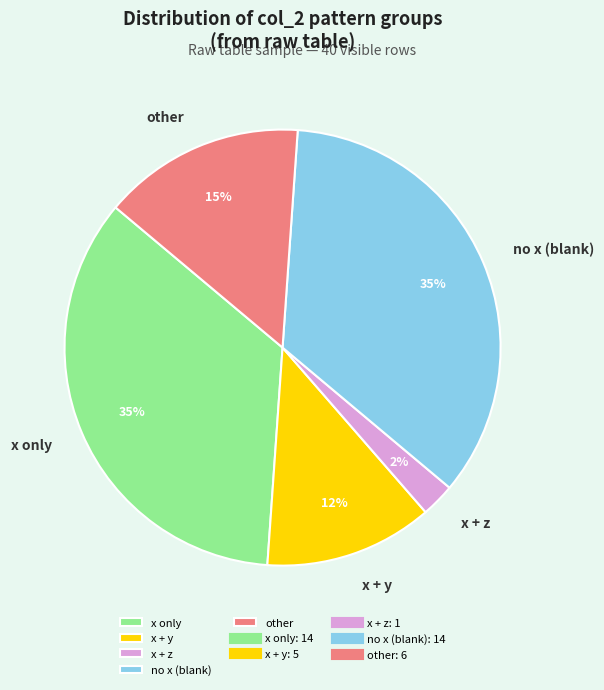

Is no x (blank) the majority of the pie?

No